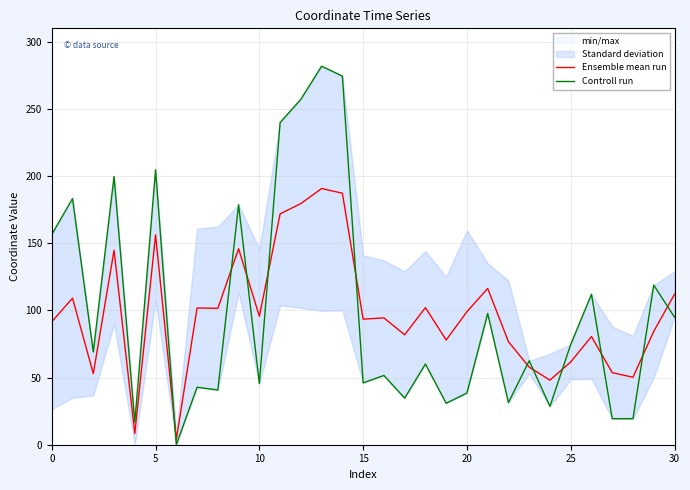

Which series has the largest total across all categories?

Controll run